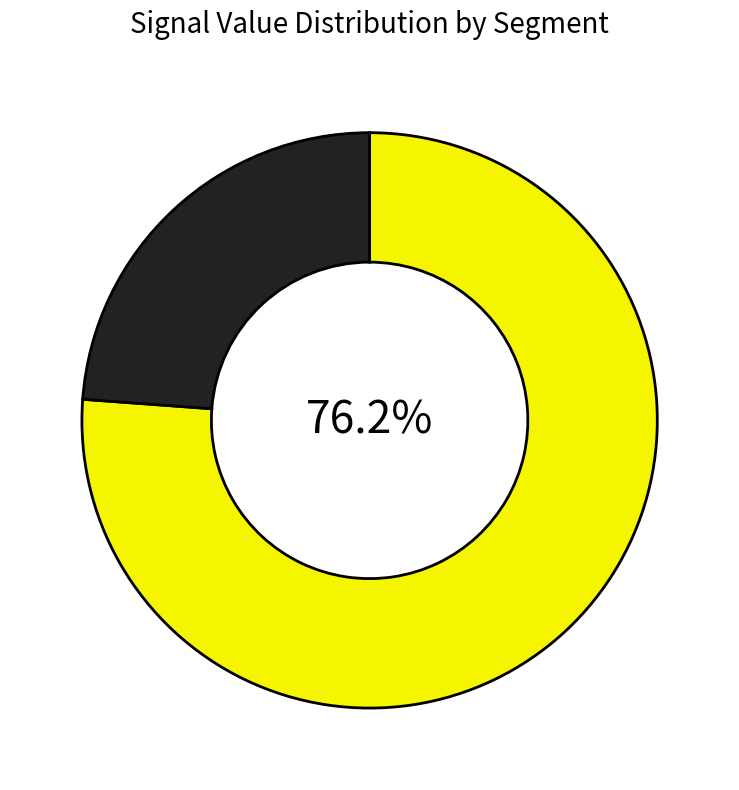

Is there a majority slice in this chart?

Yes